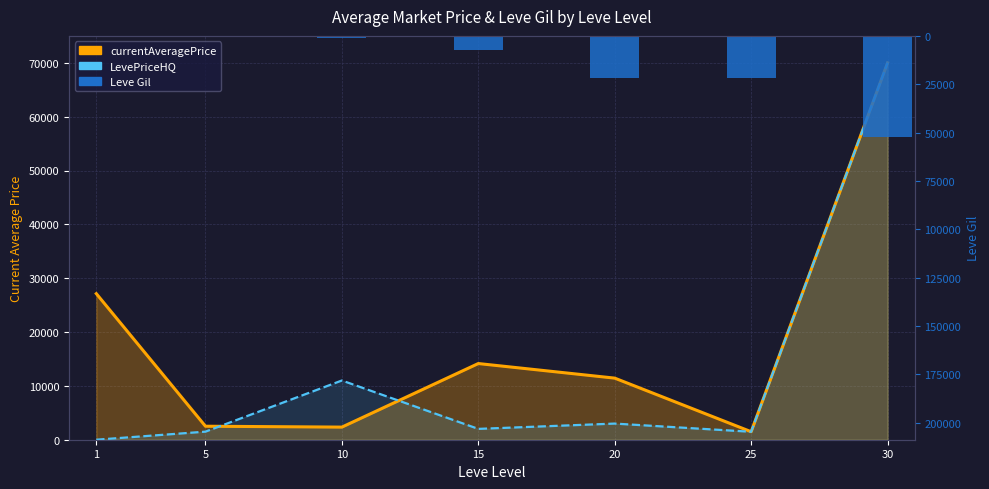

Where is LevePriceHQ nearest to the value 35000?

10